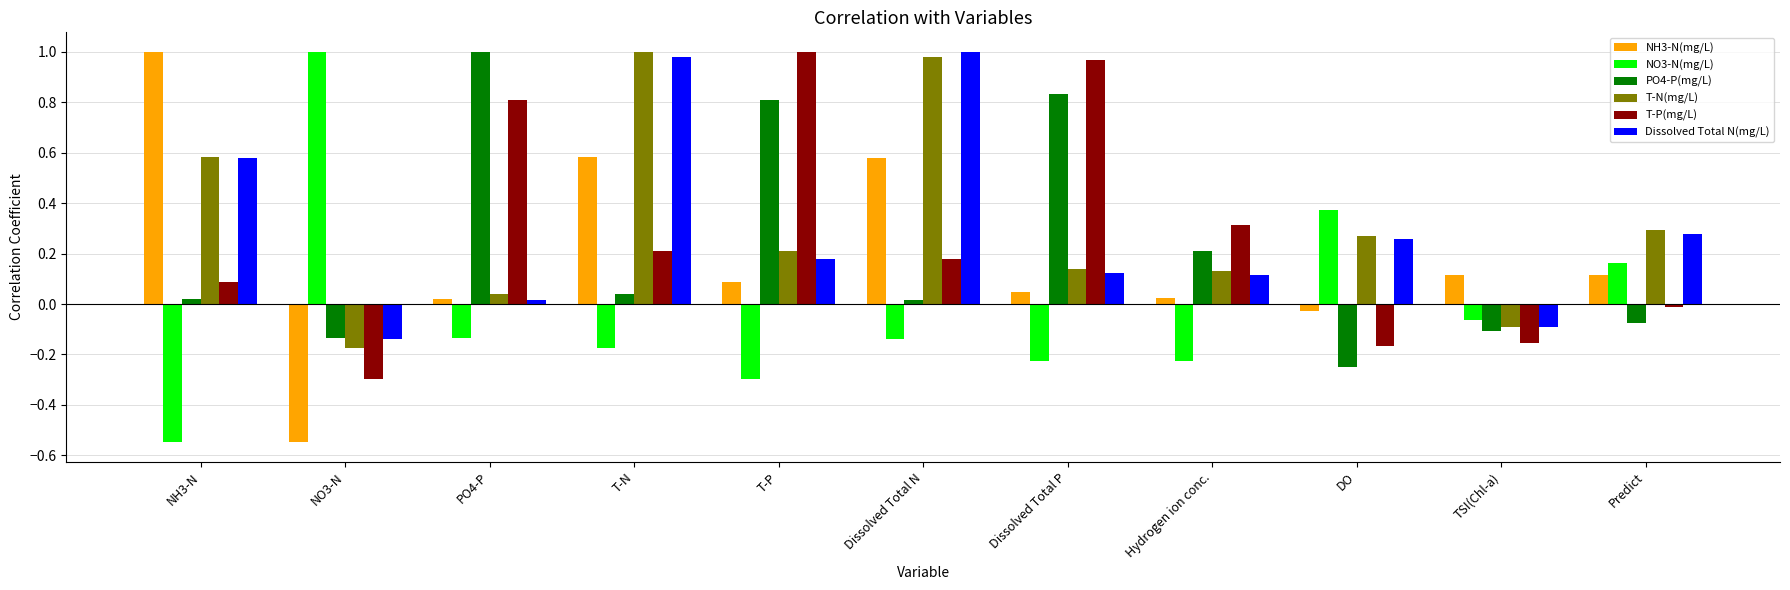

Between Dissolved Total P and Hydrogen ion conc., which series saw the biggest shift?

T-P(mg/L)